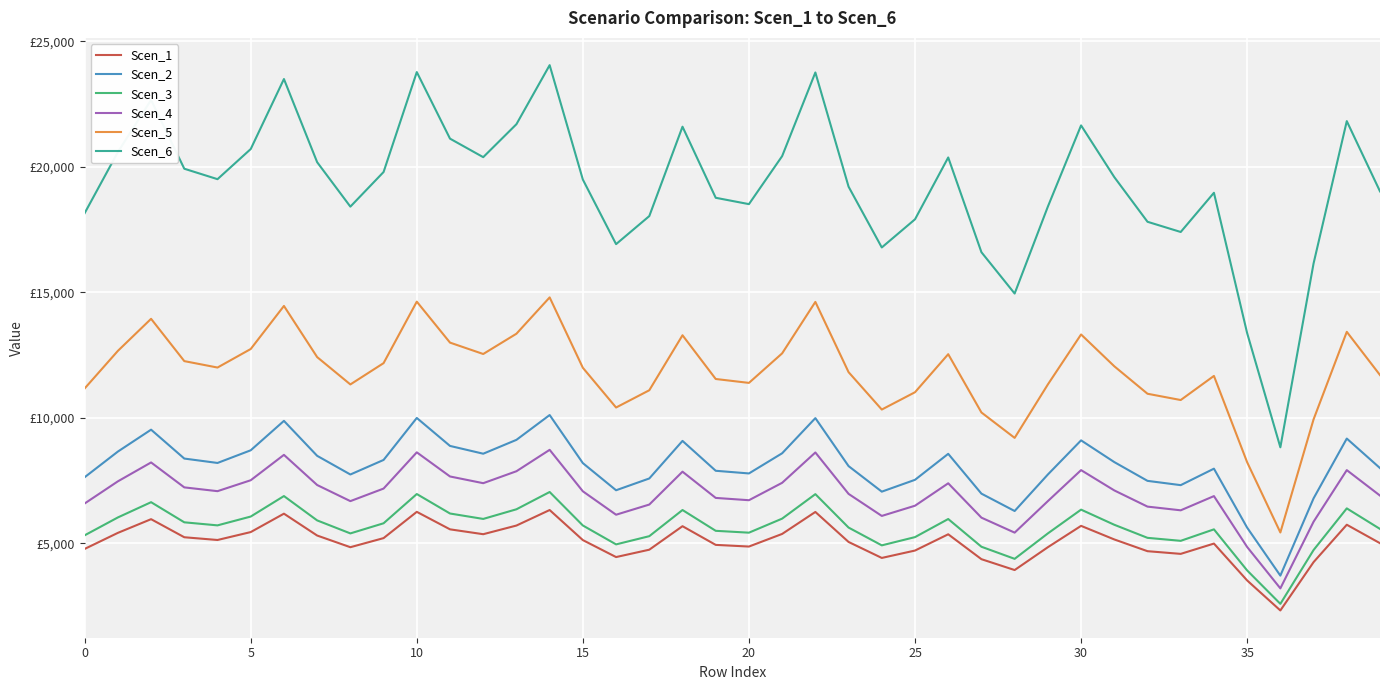

At which category is the sum across all series the highest?

14